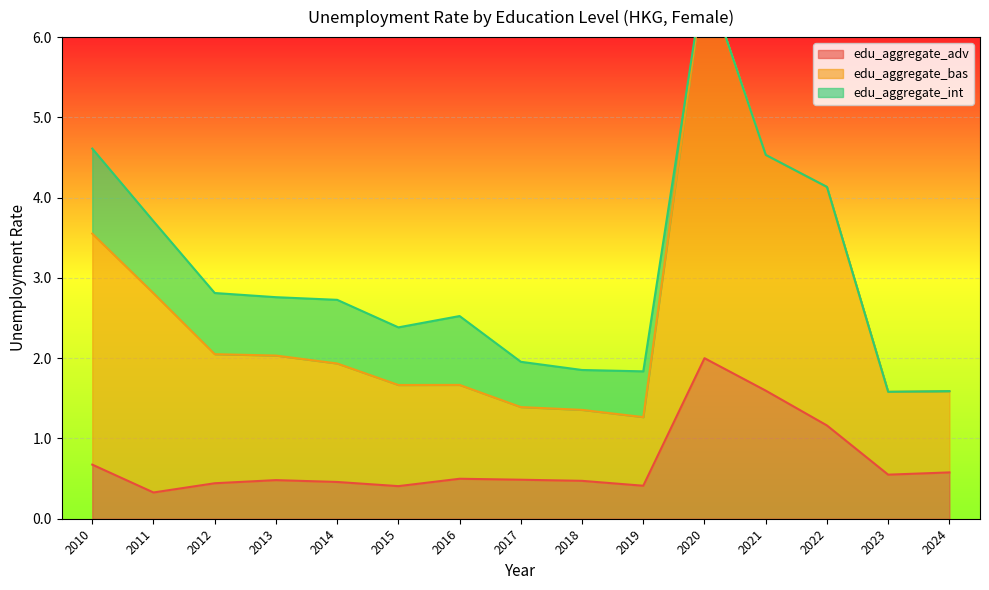

At which category does edu_aggregate_adv reach its first local peak?

2013